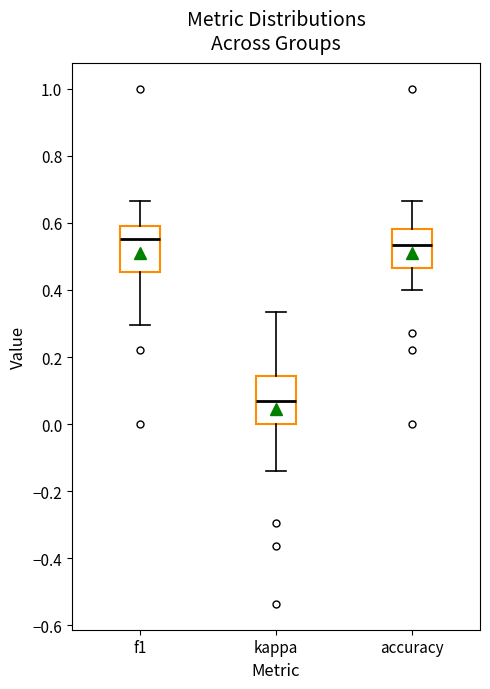

Reading left to right, read every box against the y-axis: the position of its median line, the range the box covers, and the ends of its whiskers. The values are not printed on the chart, so give them approximately, as read against the axis.

f1: median 0.56, box 0.46 to 0.60, whiskers 0.30 to 0.66
kappa: median 0.06, box 0.00 to 0.14, whiskers -0.14 to 0.34
accuracy: median 0.54, box 0.46 to 0.58, whiskers 0.40 to 0.66